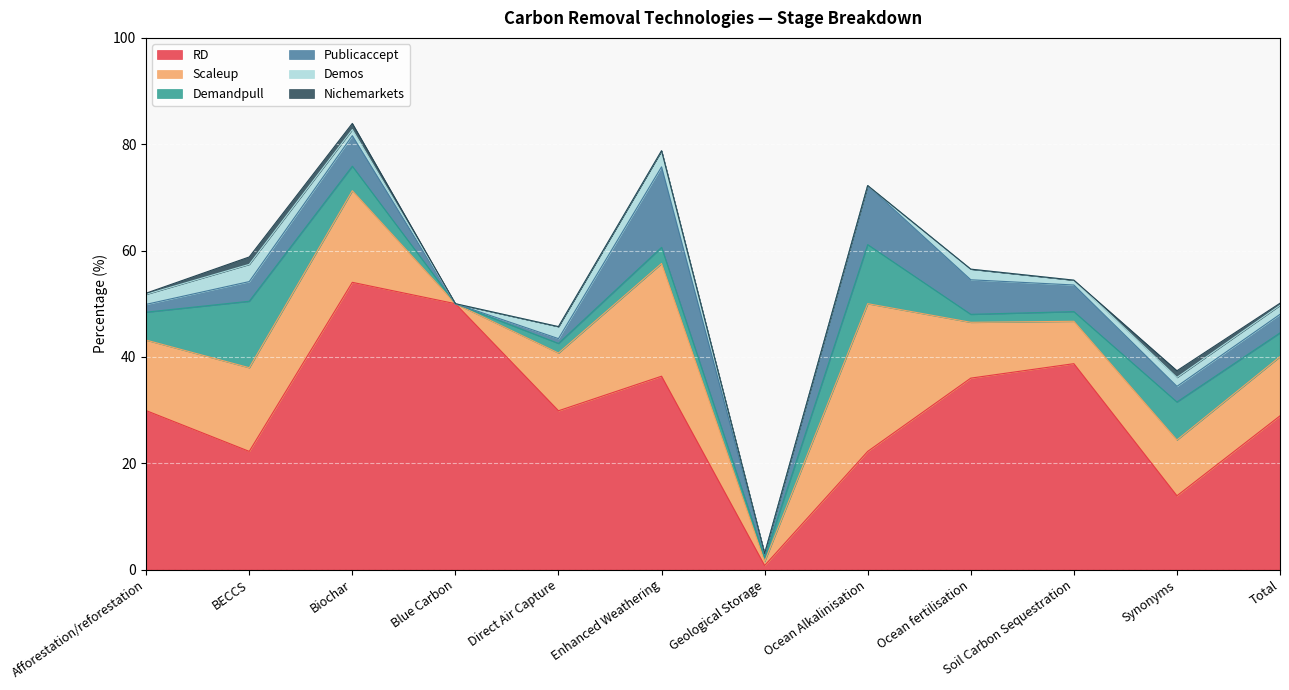

The Demandpull series shows 1.3 at Enhanced Weathering. True or false?

False